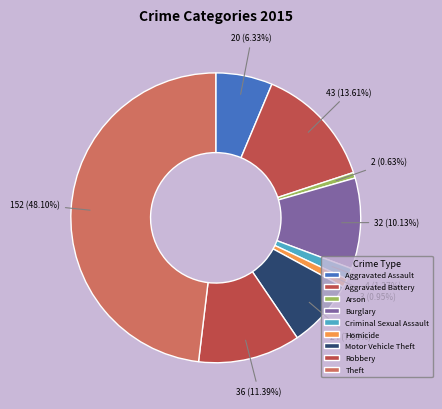

Between Criminal Sexual Assault and Arson, which is larger?

Criminal Sexual Assault